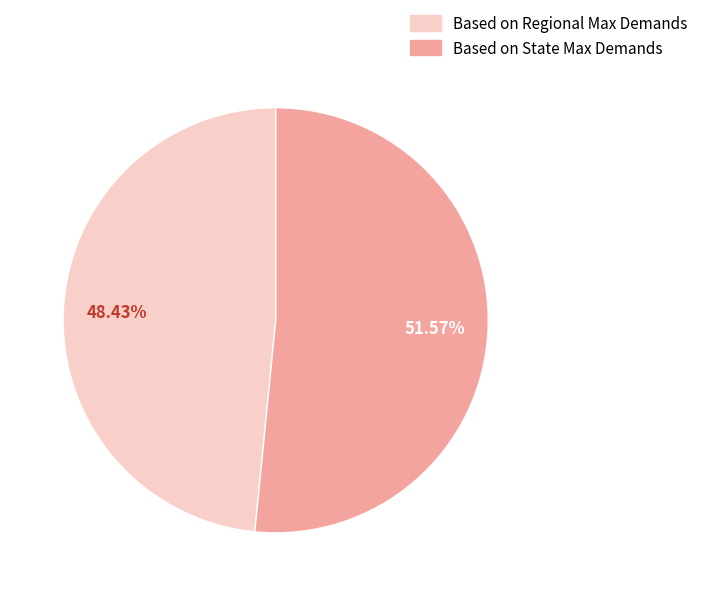

What is the largest slice in the pie chart?

Based on State Max Demands